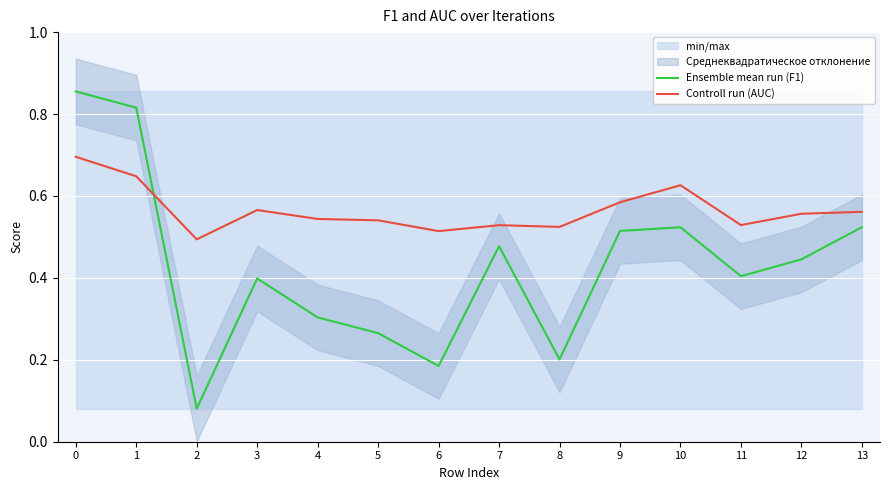

List the labels in order of Controll run (AUC) value, largest first.

0, 1, 10, 9, 3, 13, 12, 4, 5, 11, 7, 8, 6, 2